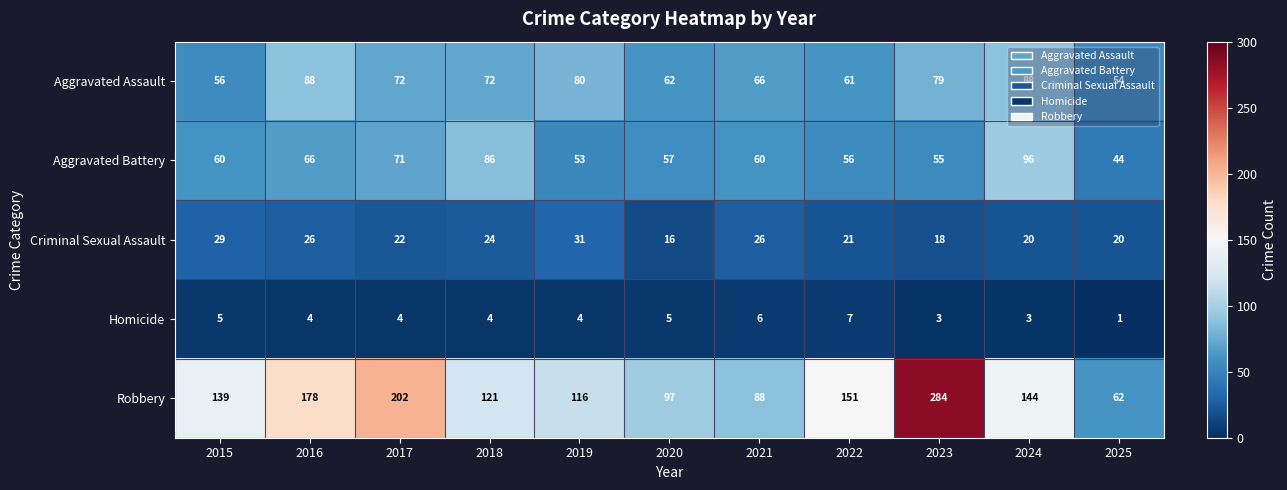

At which category does the chart reach its minimum across all series?

2025